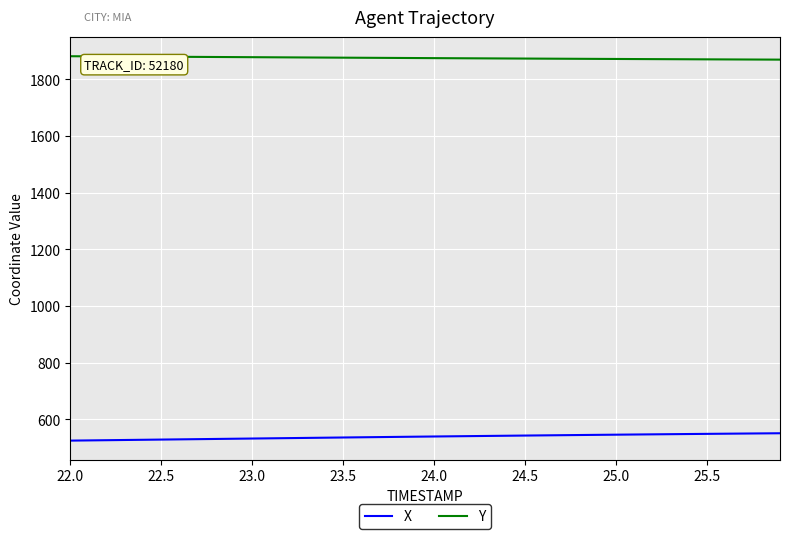

True or false: X and Y cross at least once.

False